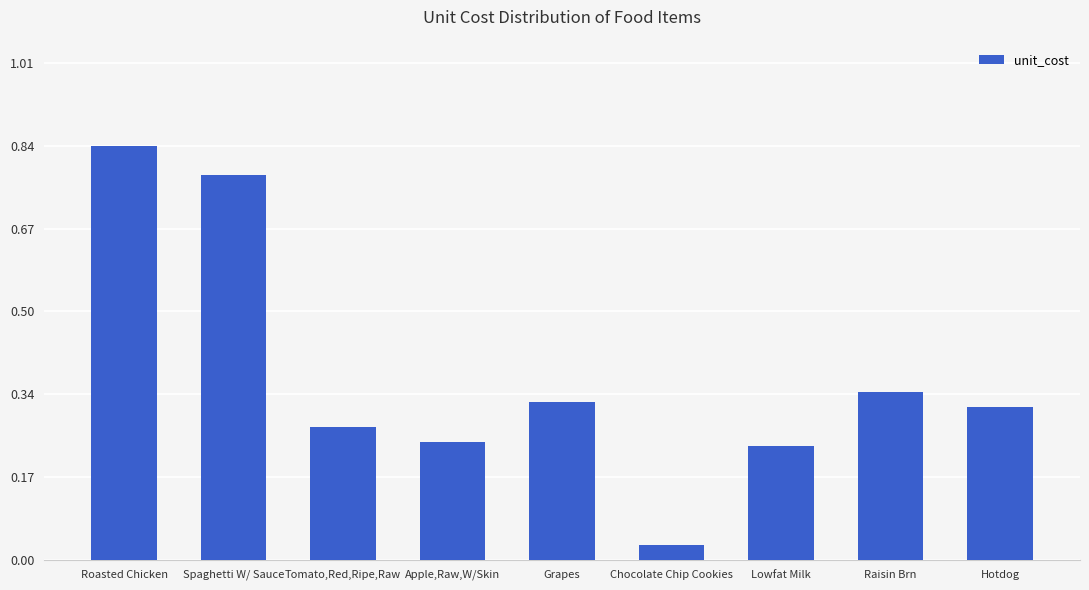

Are the bars horizontal?

No